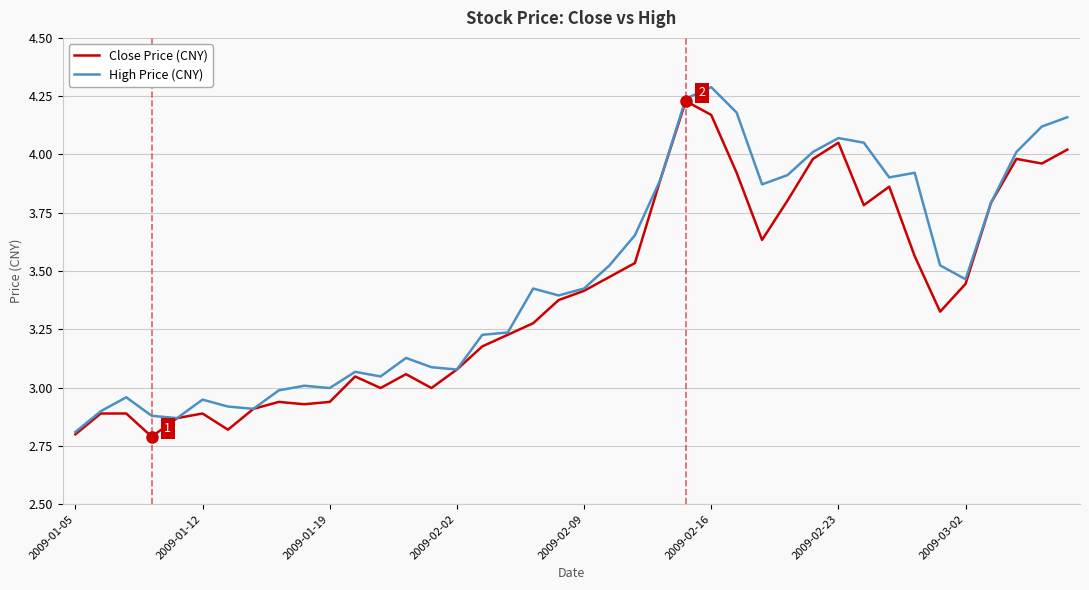

What is the smallest value displayed?

2.8